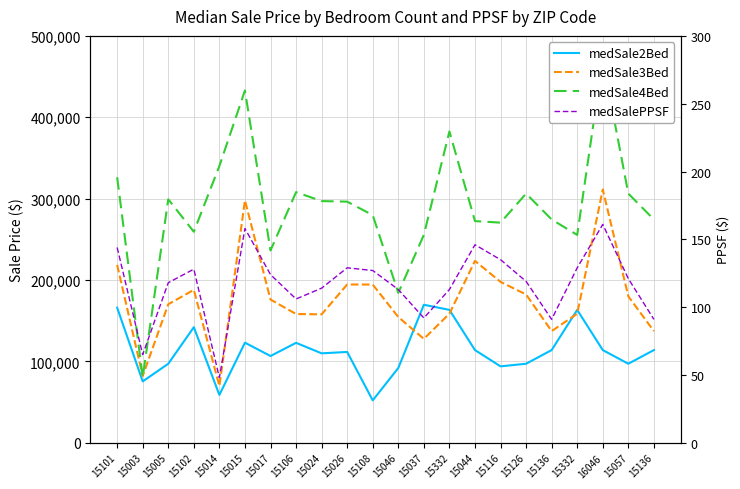

Does the chart have visible grid lines?

Yes